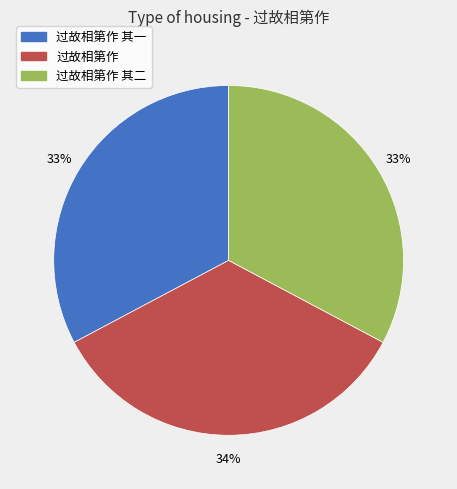

Is there a majority slice in this chart?

No